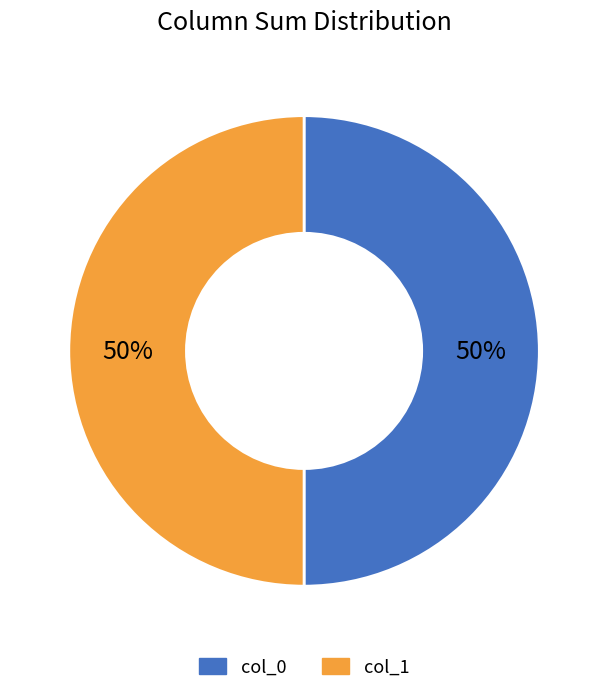

Is it true that col_1 is 38% of the pie?

False